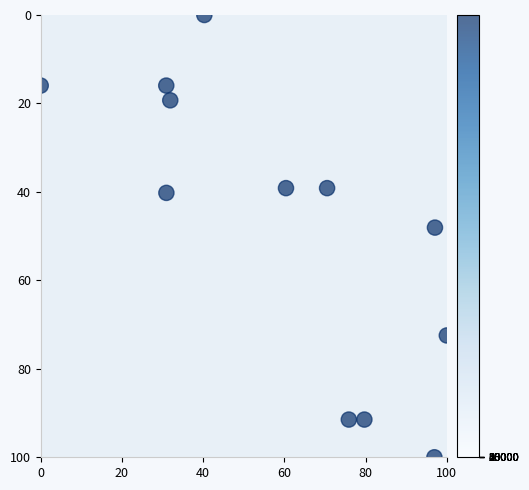

What is the average X value?

59.5